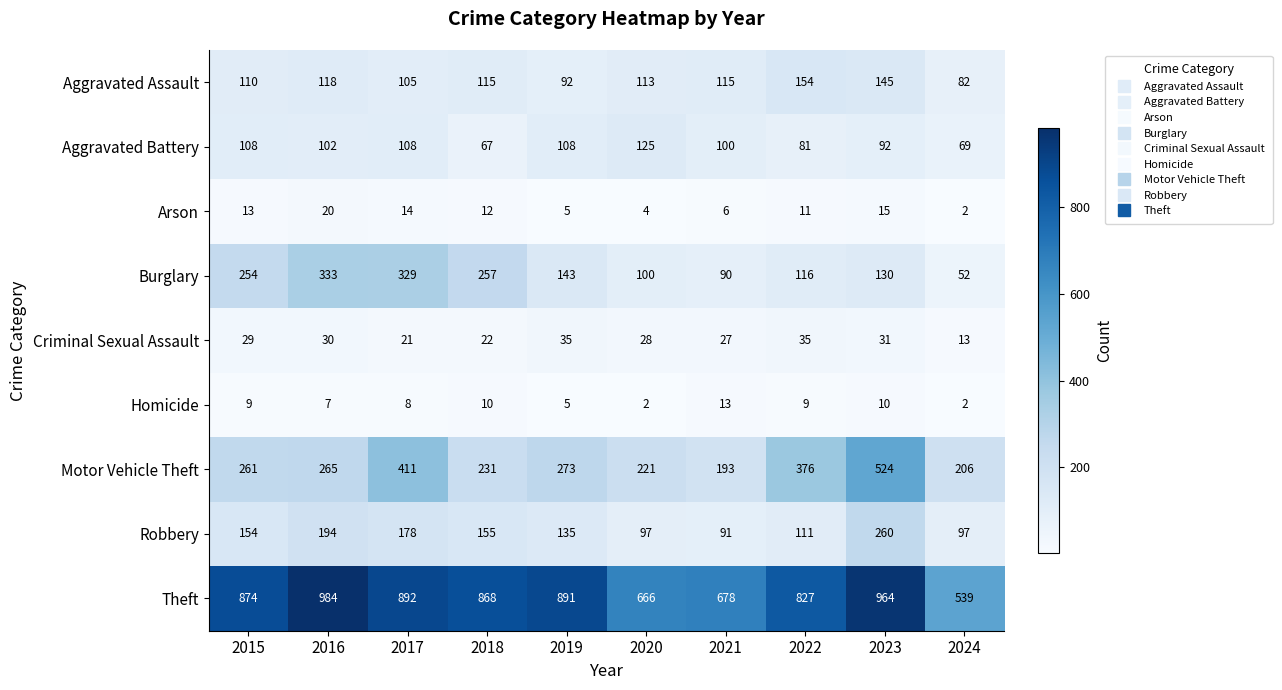

What is the spread (max minus min) of values at 2017?

884